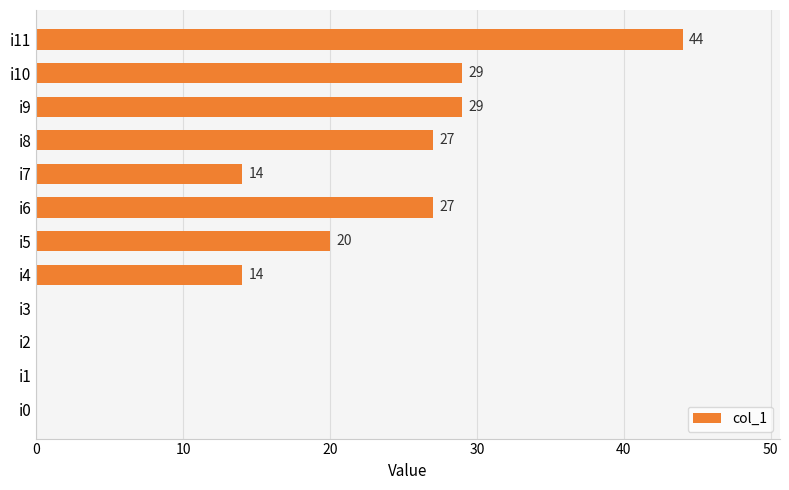

What is the sum of all values?

204